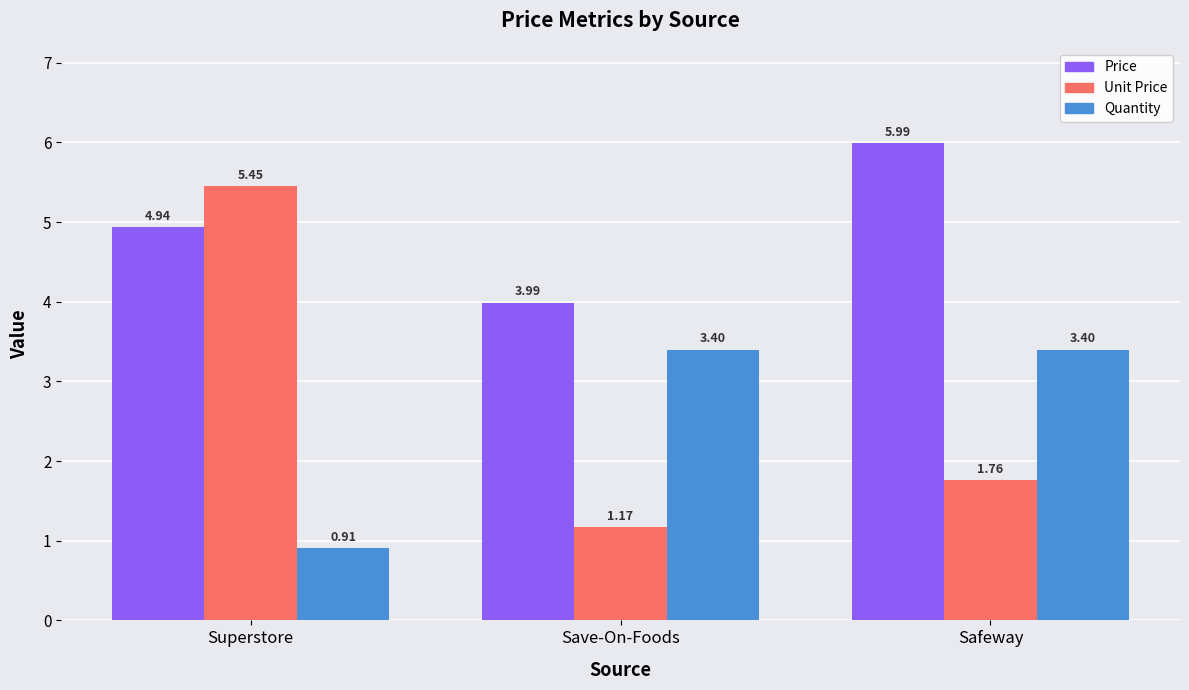

Which series has the widest spread of values?

Unit Price